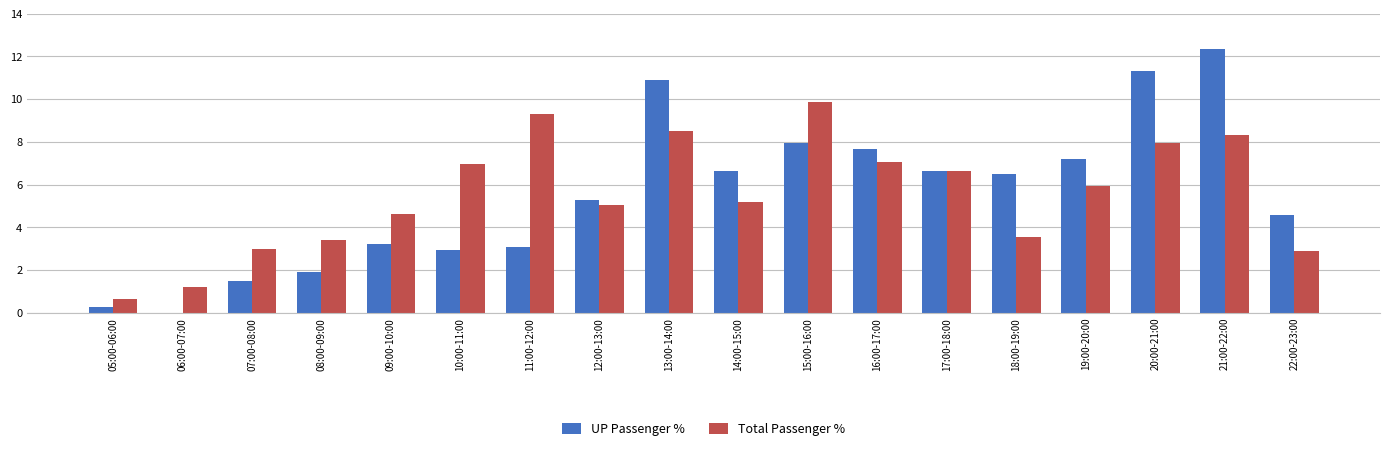

Are the bars horizontal?

No